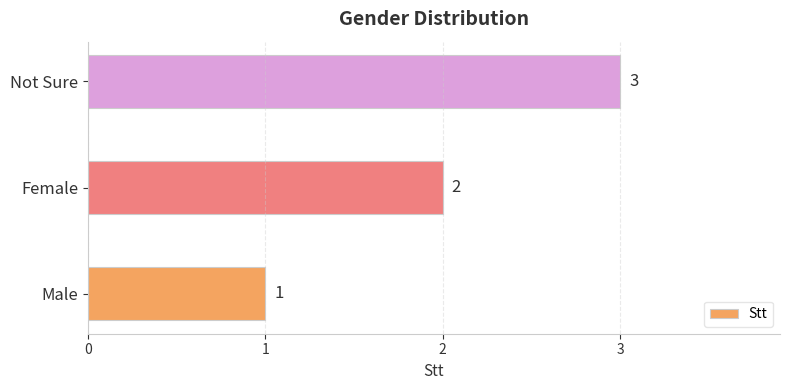

What is the sum of all values?

6